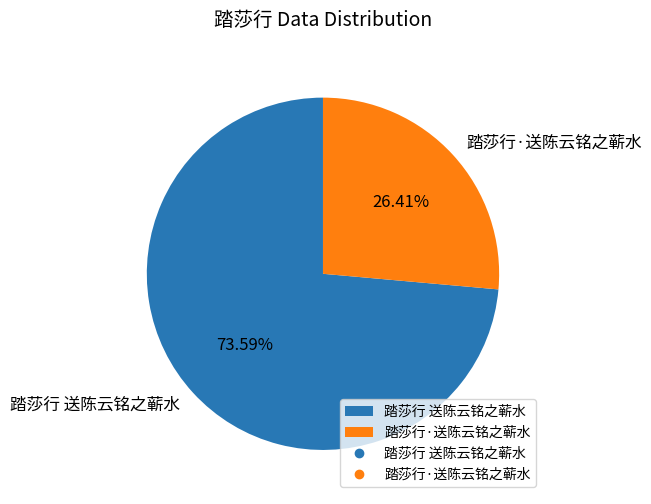

Does 踏莎行 送陈云铭之蕲水 account for over 50% of the chart?

Yes